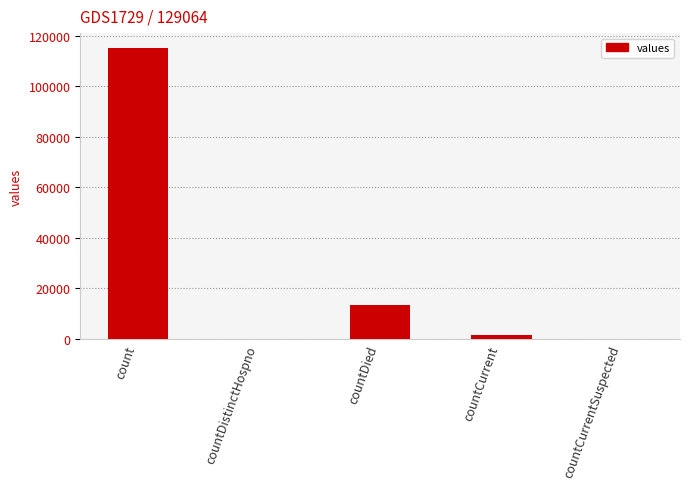

Reading left to right, what are all the values shown in this chart?

115379	0	13343	1383	0